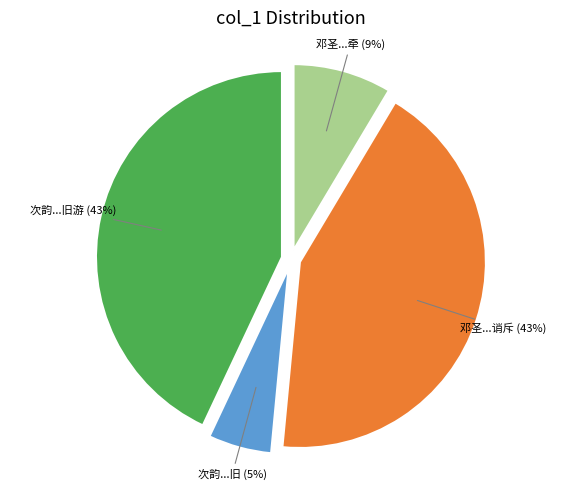

To the nearest percent, what is the difference between the largest and smallest slice percentages?

38%